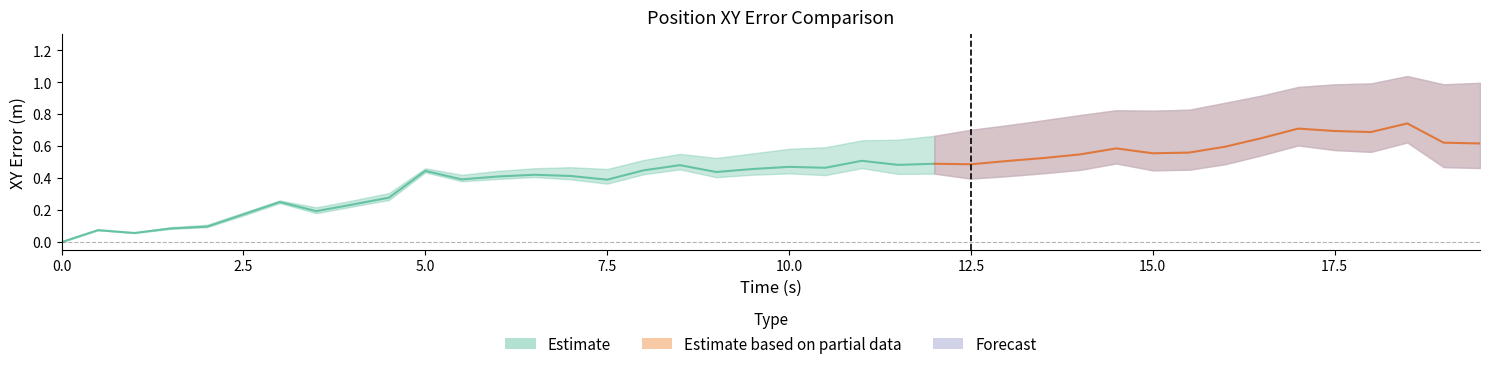

At how many categories does at least one series exceed 0?

39